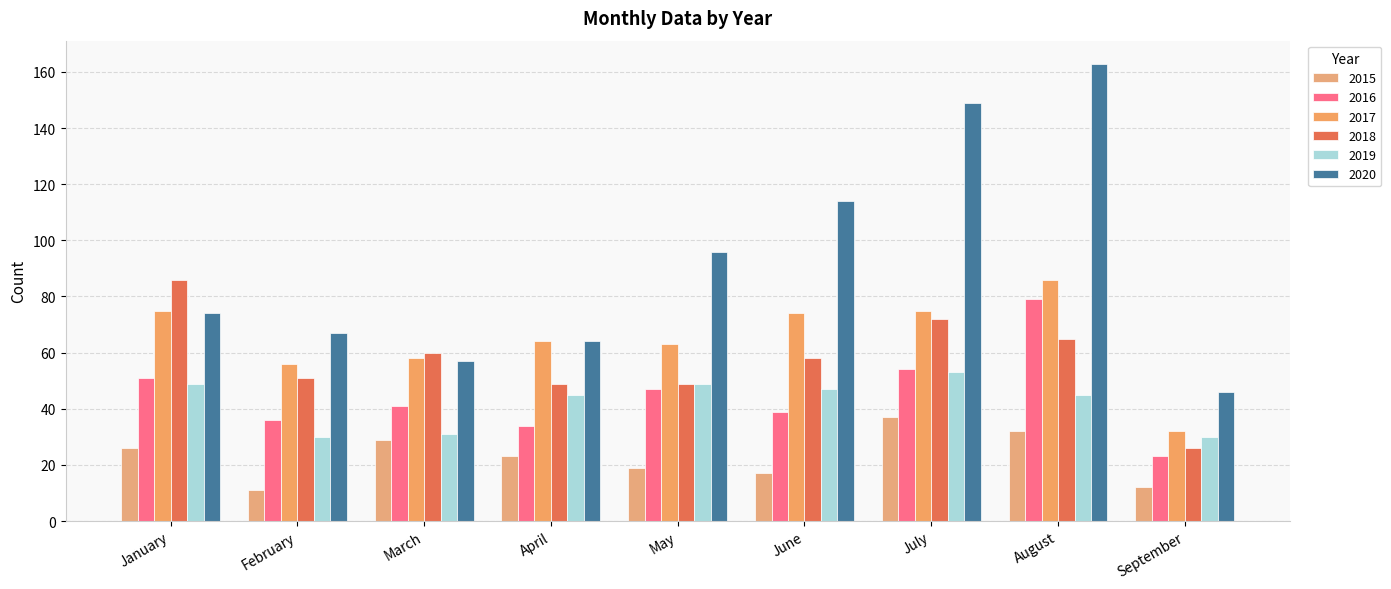

At which label is 2016 closest to 51?

January